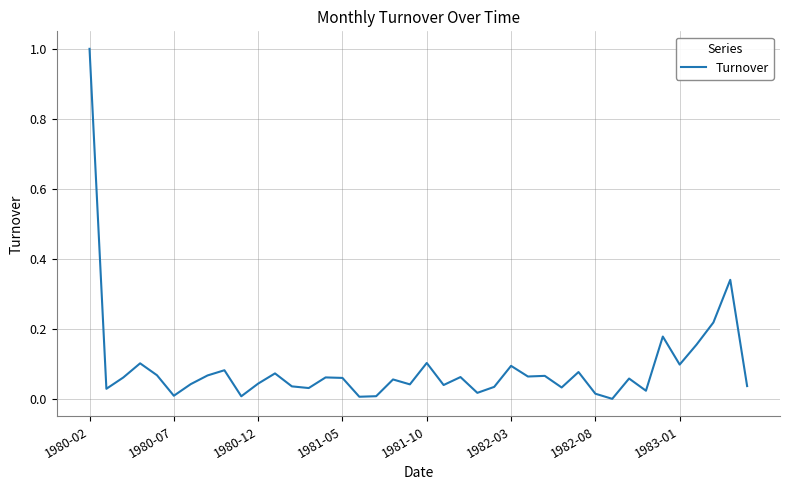

What is the difference between the maximum and minimum values?

1.0